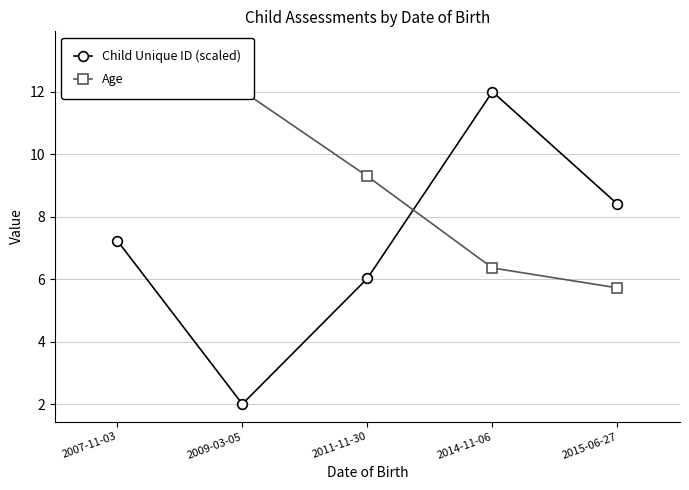

Is the value of Age at 2014-11-06 greater than the value of Child Unique ID (scaled) at 2014-11-06?

No